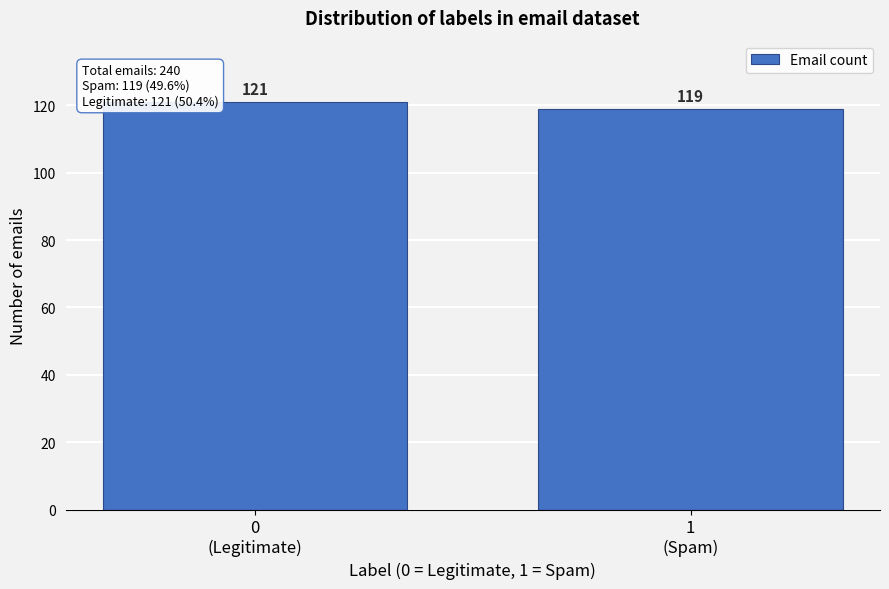

Reading left to right, extract all data points from this chart.

121	119